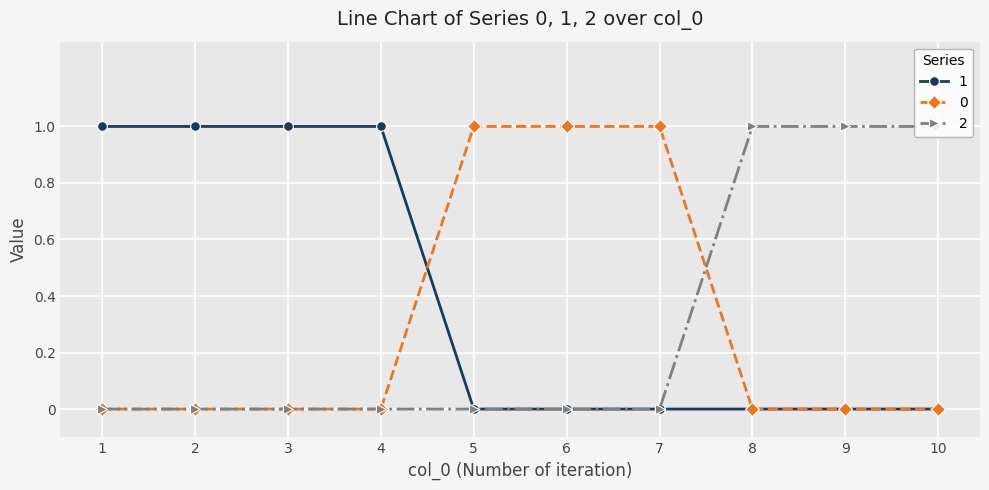

The value of 1 at 1 is 1. True or false?

True